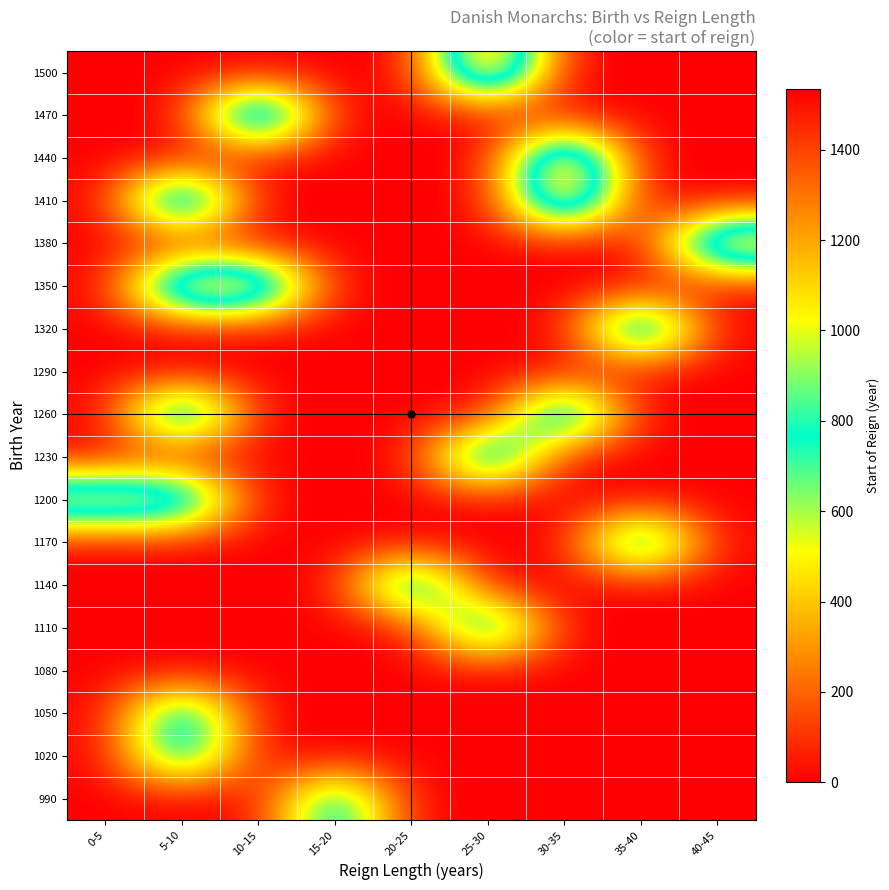

At how many categories does at least one series exceed 108?

9